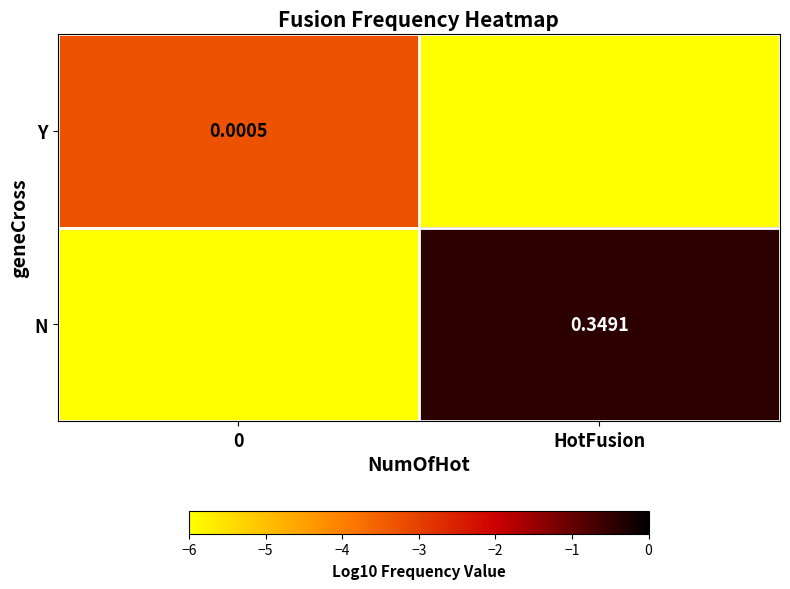

The Y series shows -6.0 at HotFusion. True or false?

True